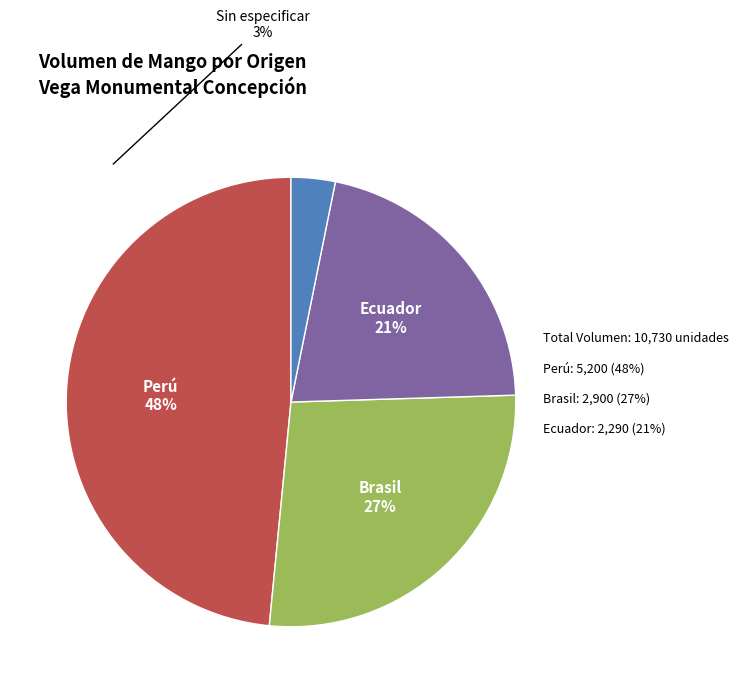

What percentage is the Sin especificar slice, to the nearest percent?

3%